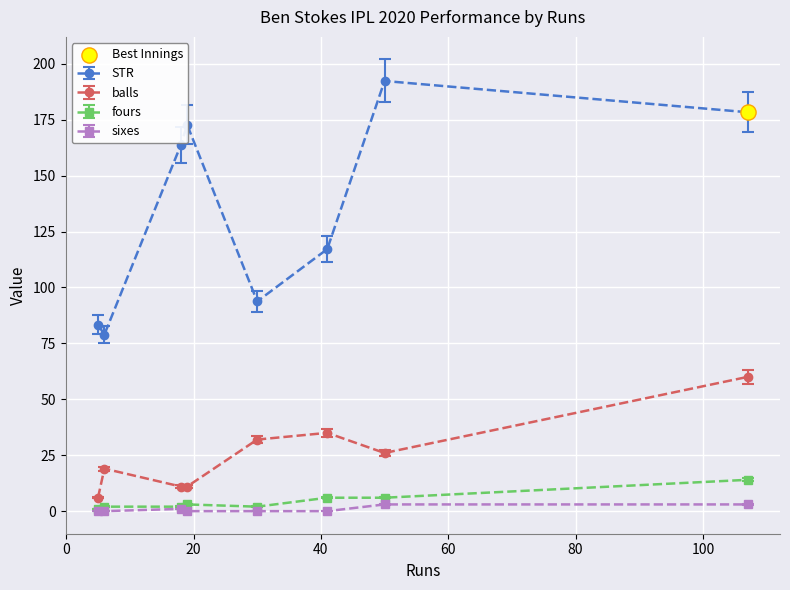

At how many categories does at least one series exceed 126?

4